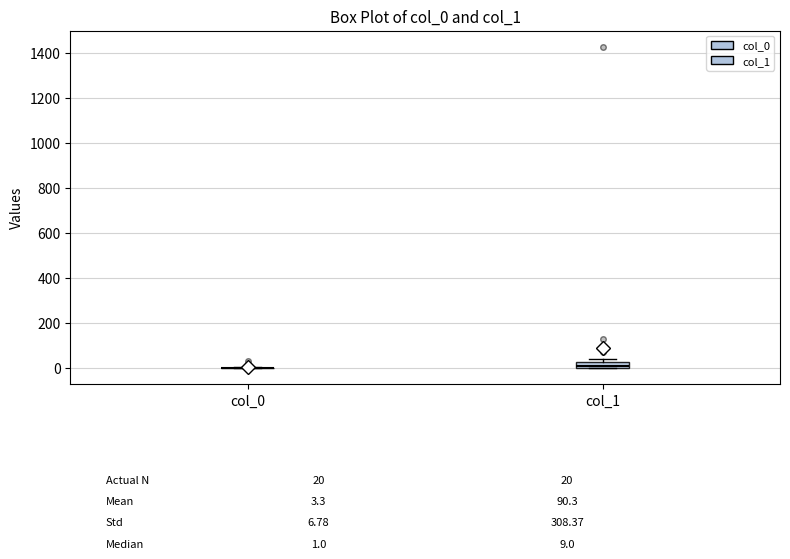

Comparing the boxes themselves (not the whiskers), which one is the tallest?

col_1